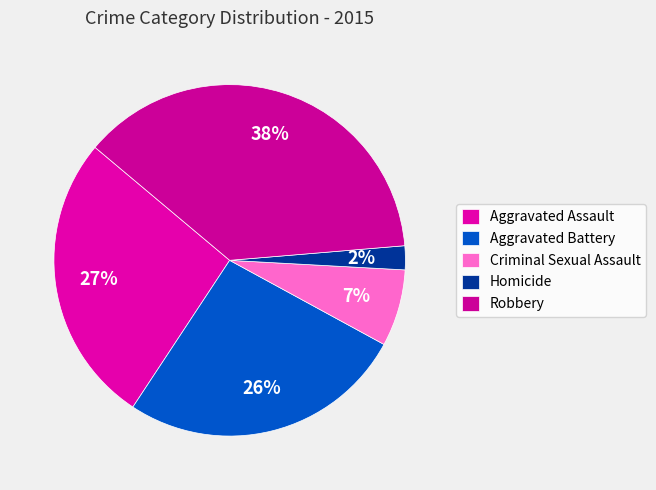

Which category has the smallest portion of the pie?

Homicide